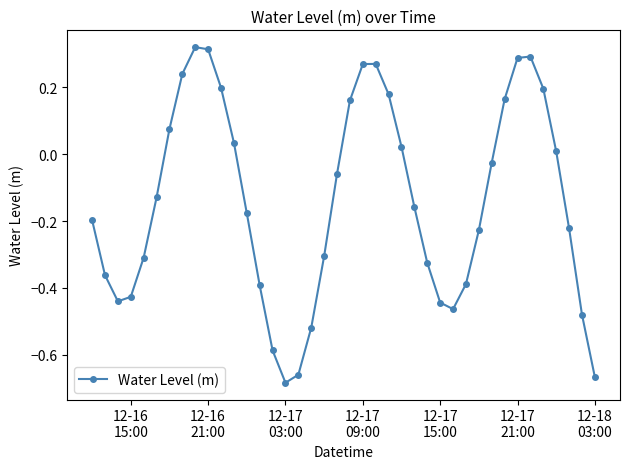

Is this an area chart (filled region under the line)?

No